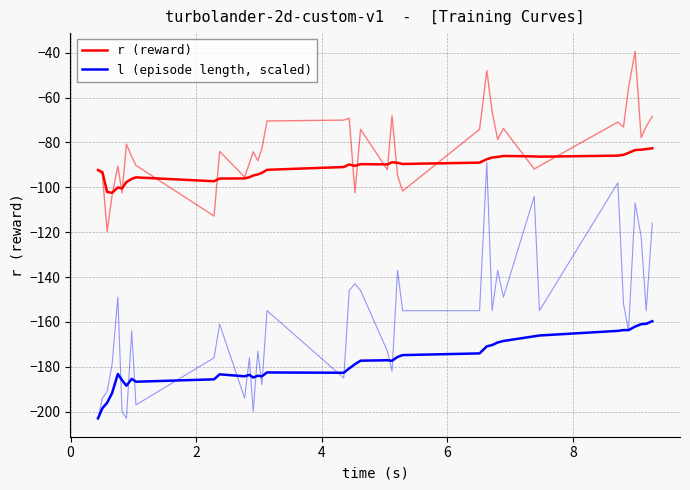

True or false: l (episode length, scaled) has a value of -264.8 at 15.

False